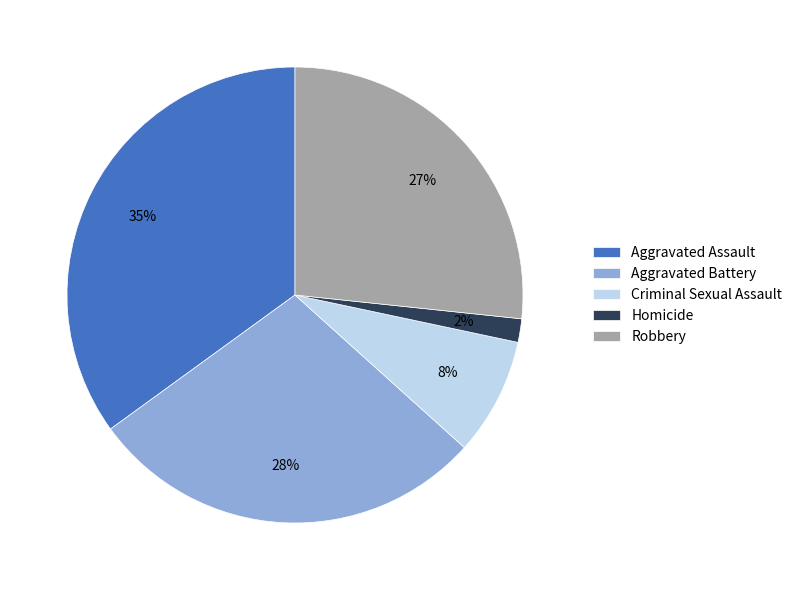

Count the number of slices in the pie.

5